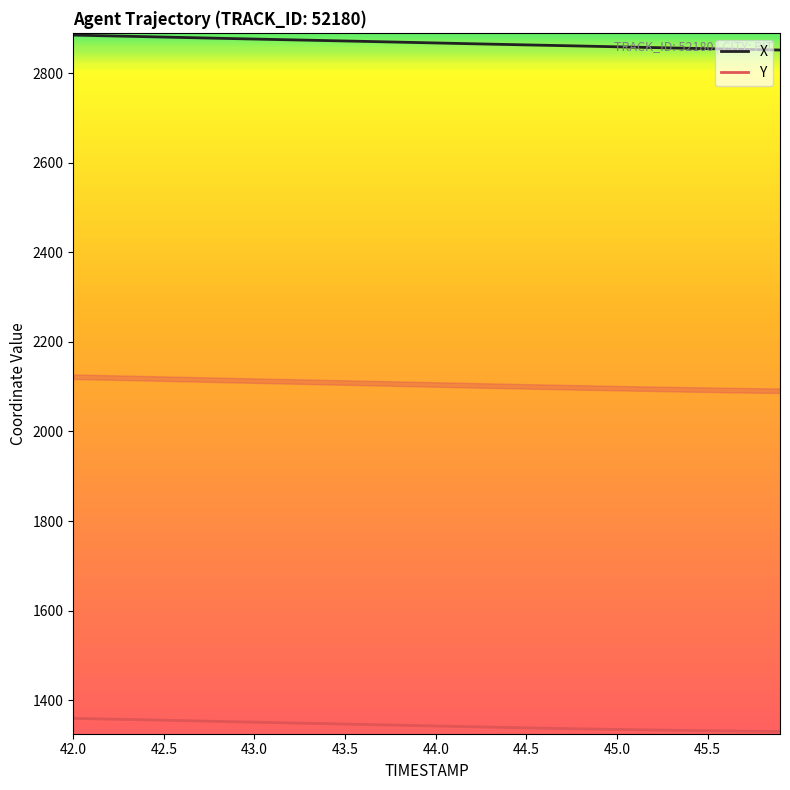

How many series are shown in this chart?

2